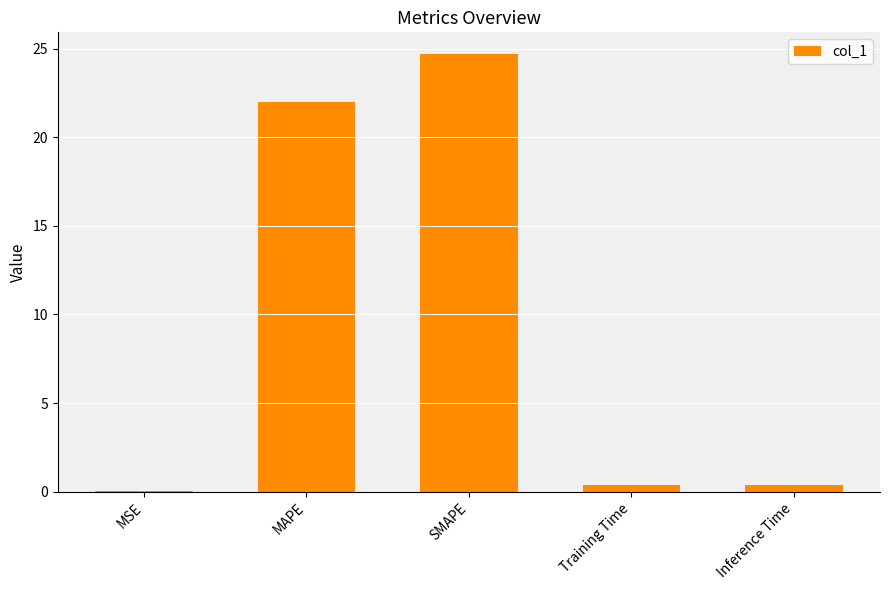

Does the chart contain stacked bars?

No